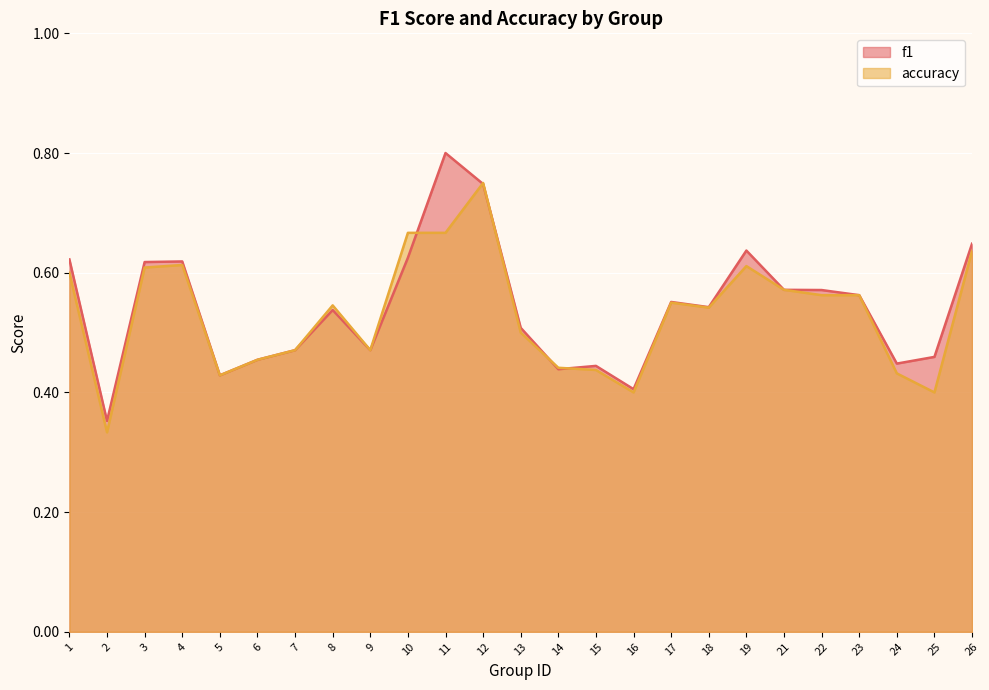

Between 16 and 24, which series saw the biggest shift?

f1